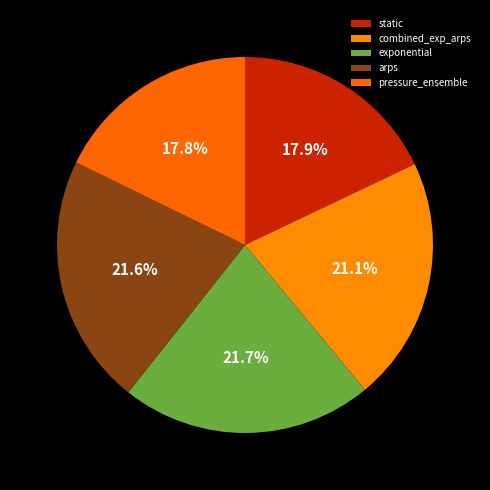

What percentage is the exponential slice, to the nearest percent?

22%